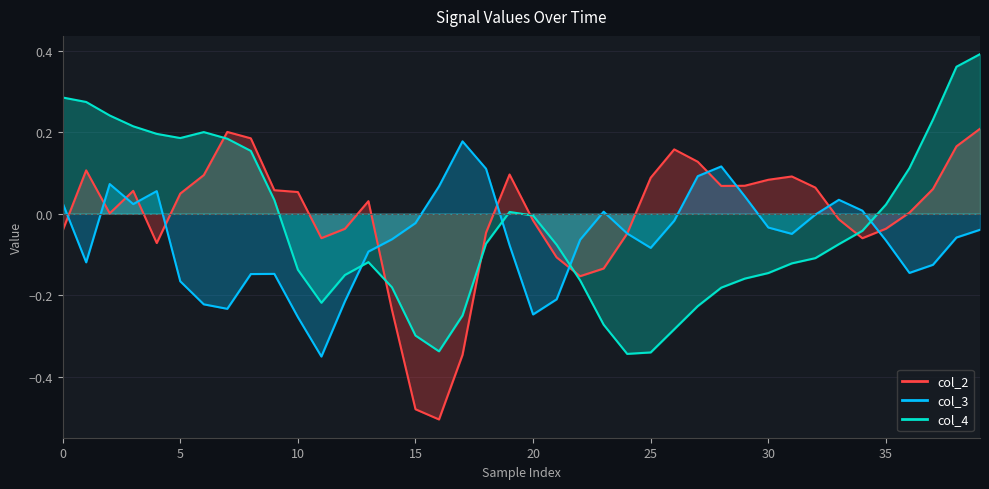

What is the difference between the col_4 values at 32 and 0?

0.4